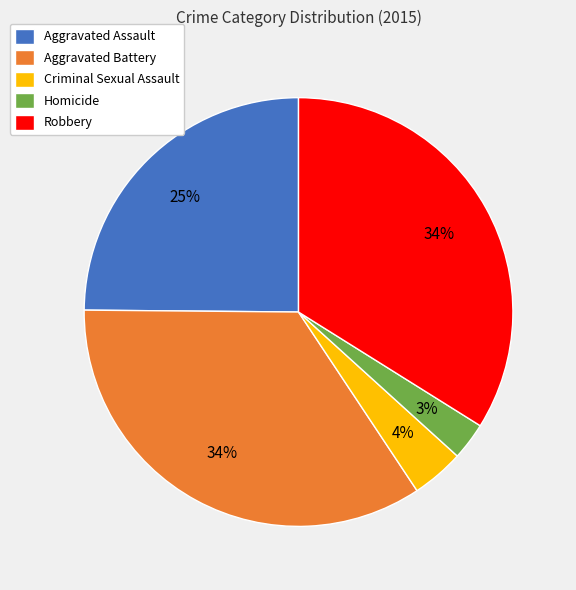

To the nearest percent, what is the average slice percentage?

20%